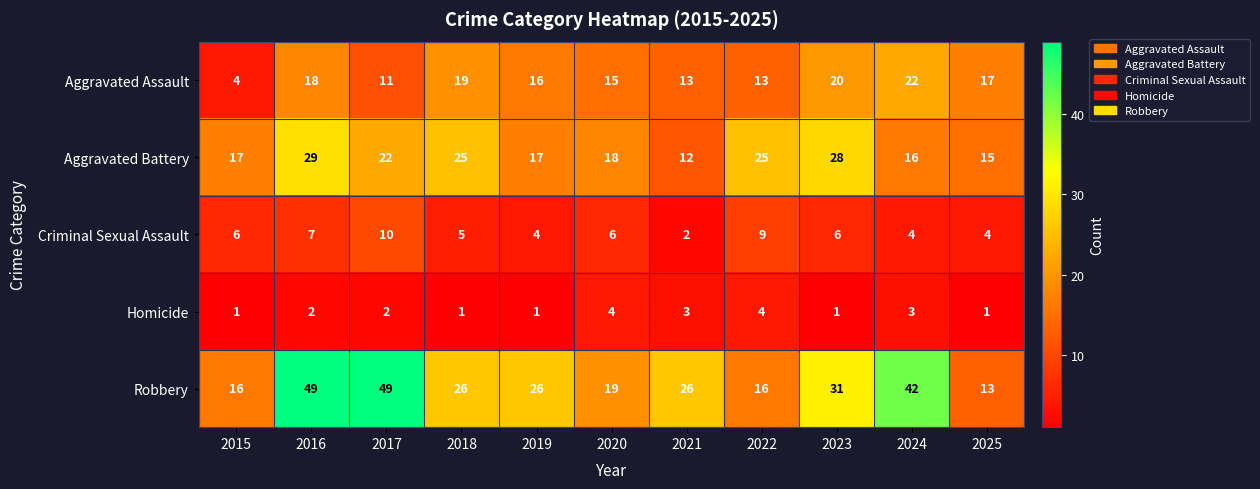

Rank the series at 2020 from lowest to highest value.

Homicide, Criminal Sexual Assault, Aggravated Assault, Aggravated Battery, Robbery